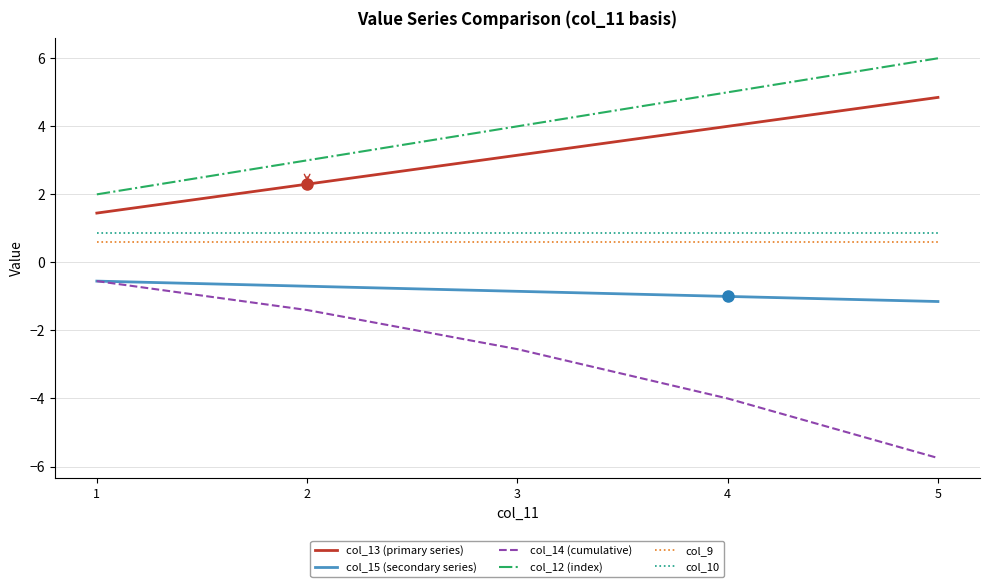

List the labels in order of col_14 (cumulative) value, largest first.

1, 2, 3, 4, 5